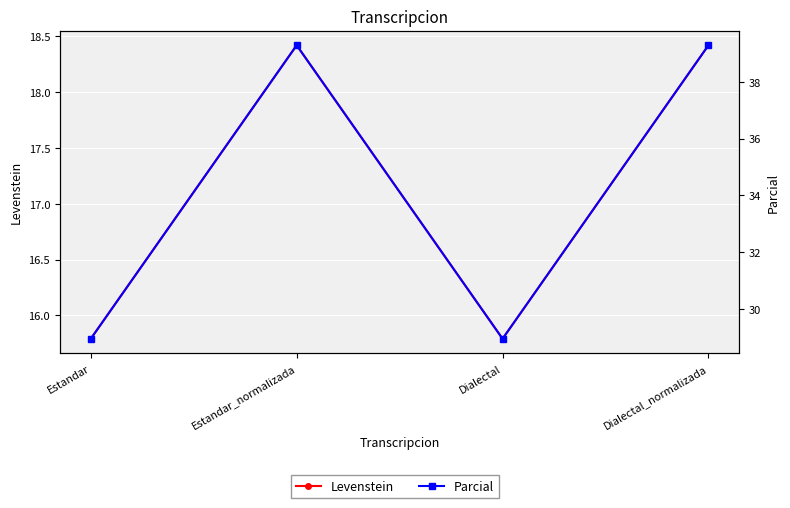

At which label does Parcial reach its peak?

Estandar_normalizada